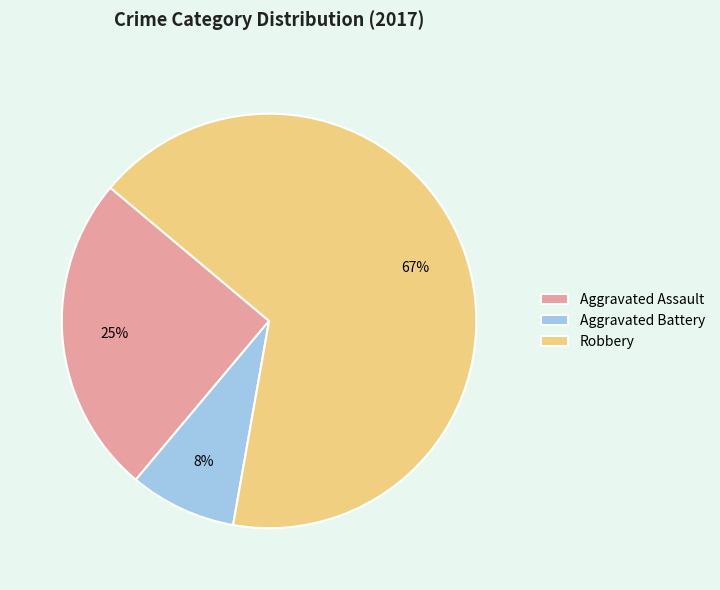

To the nearest percent, what portion does Aggravated Assault represent?

25%